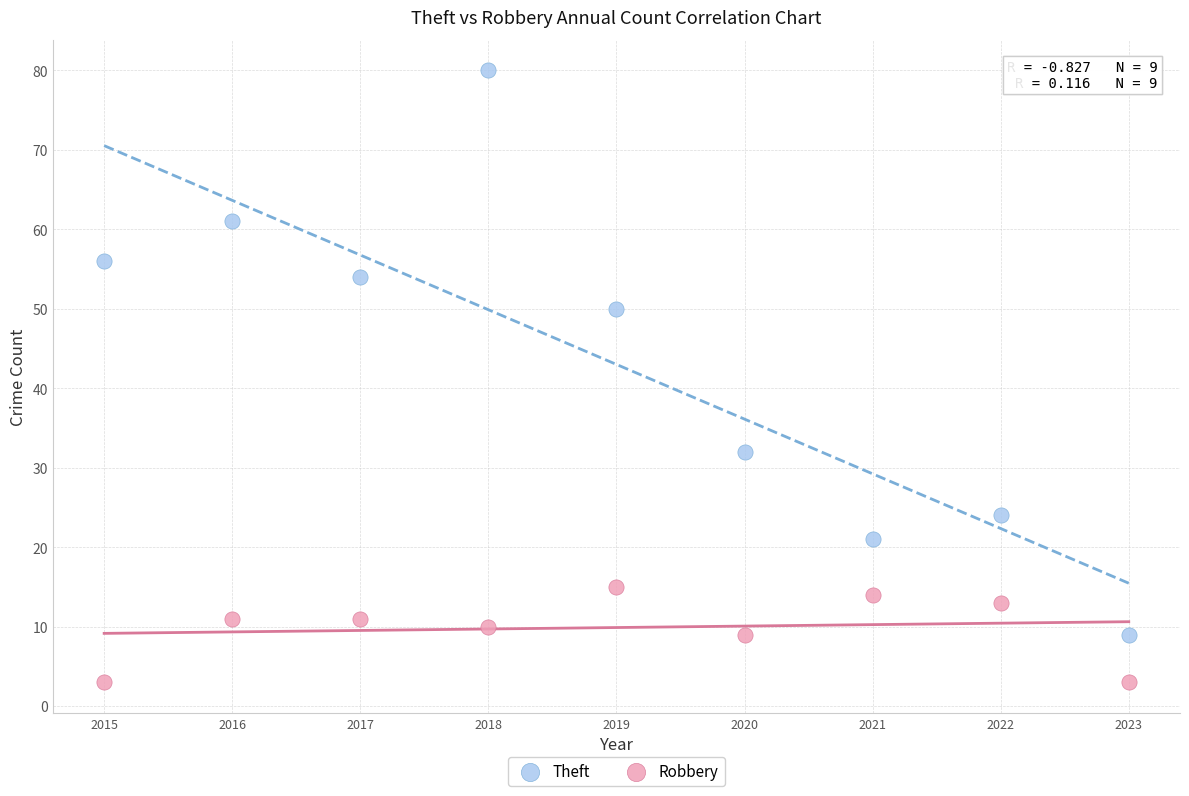

Which series reaches the maximum Y coordinate?

Theft